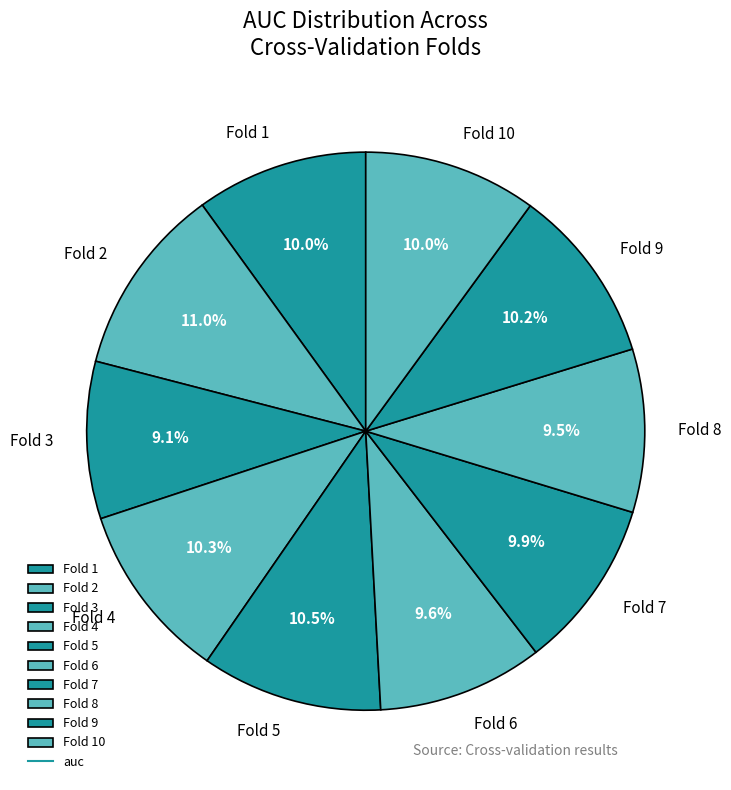

Is it true that Fold 3 is 20% of the pie?

False